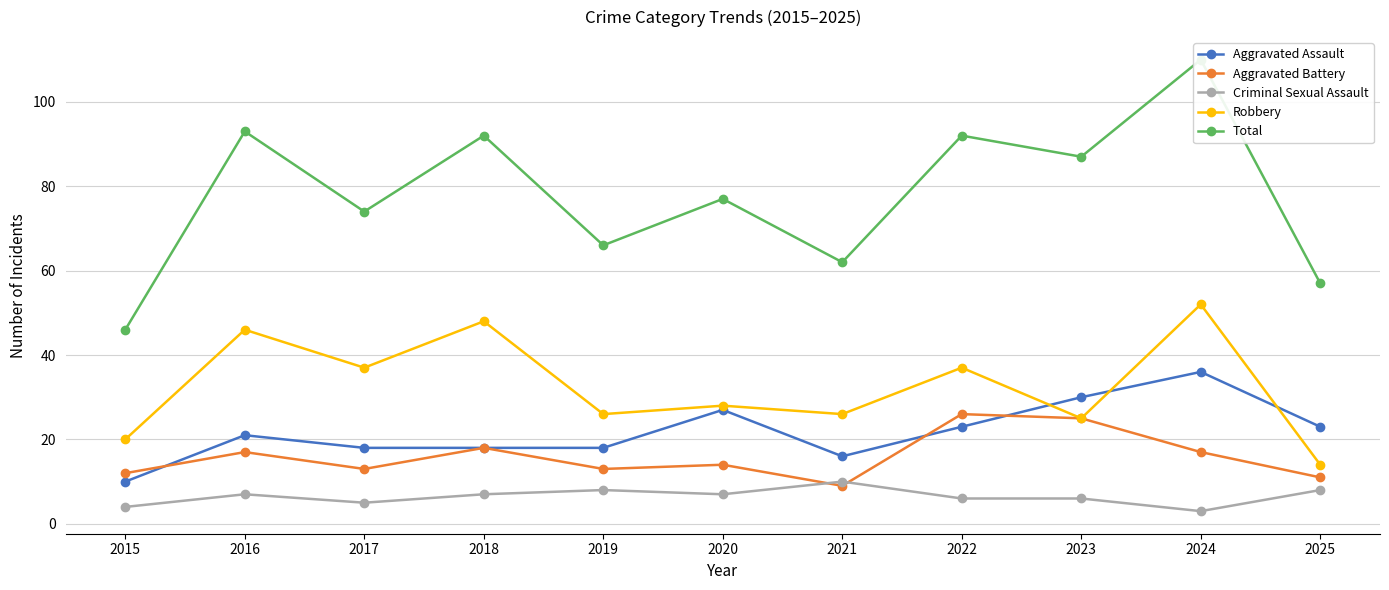

True or false: Aggravated Assault and Total cross at least once.

False